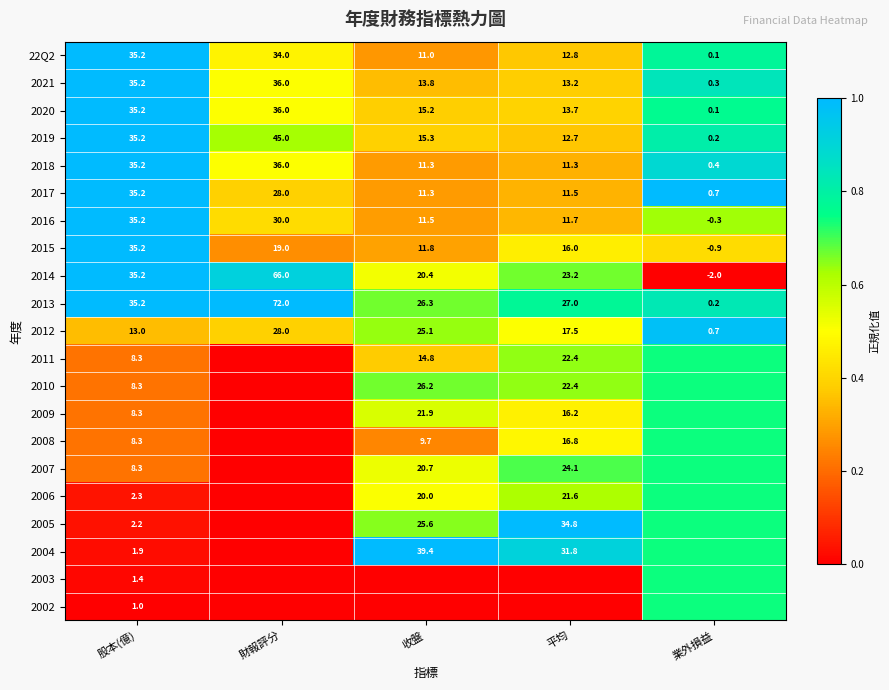

Where does the 2015 series first go above 16?

股本(億)